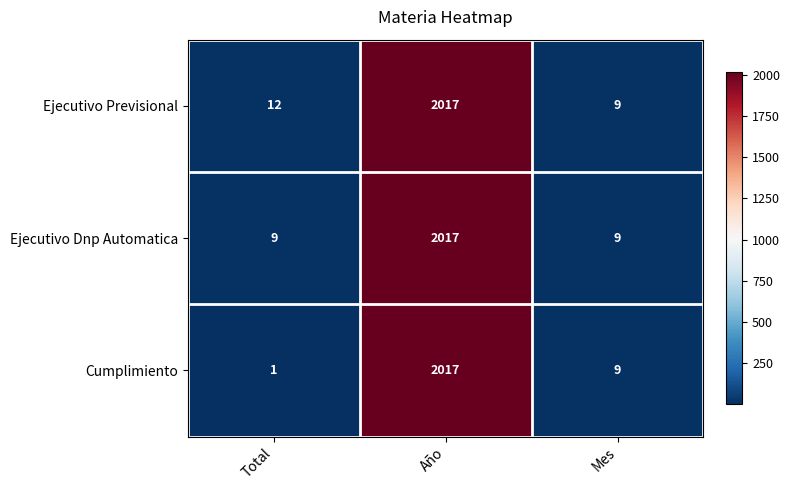

How many distinct data groups are displayed?

3